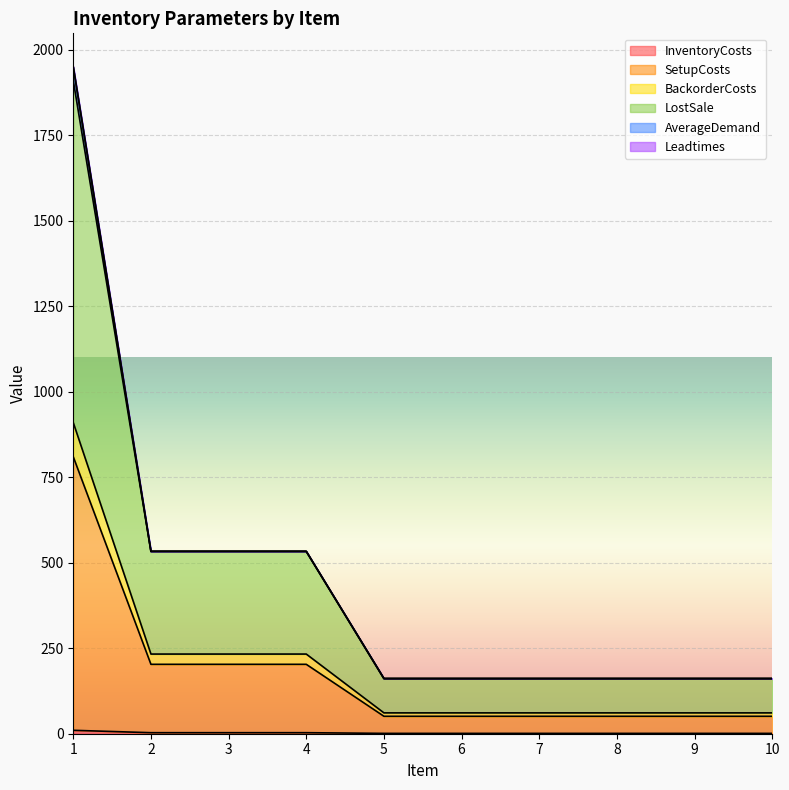

The LostSale series shows 3174 at 1. True or false?

False